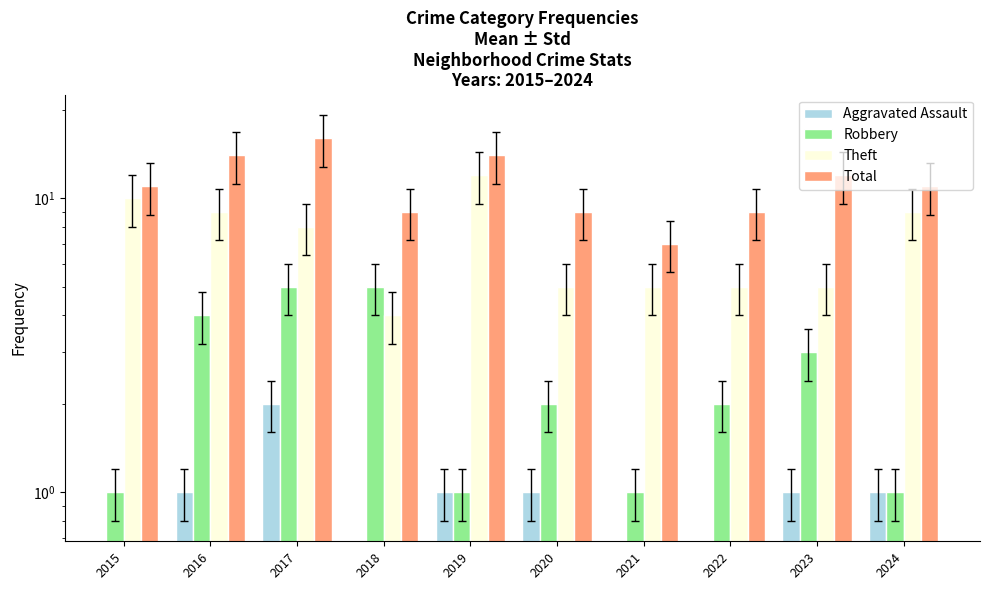

At which category is the sum across all series the highest?

2017